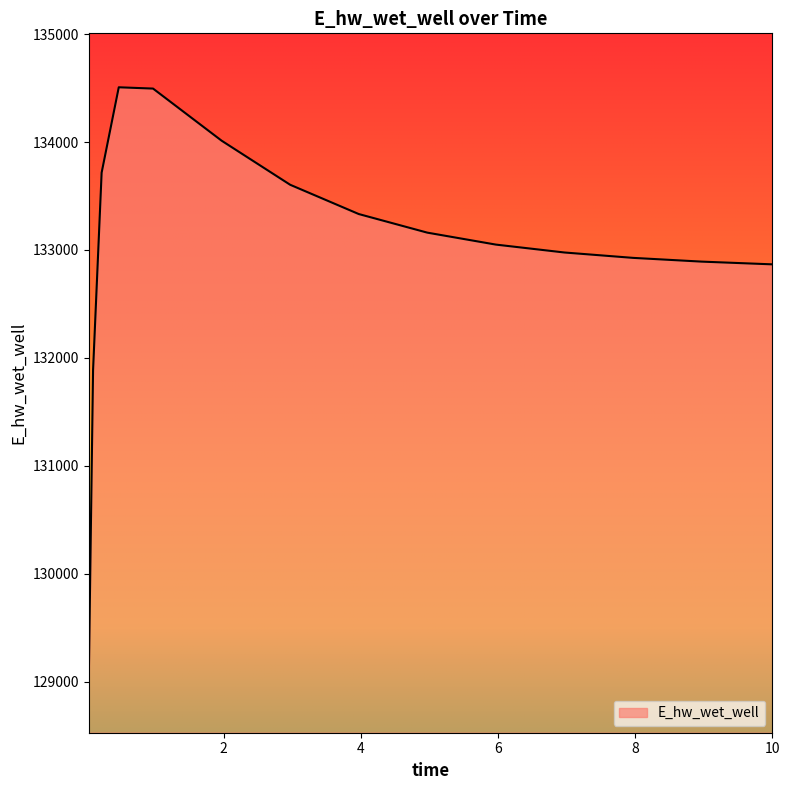

What is the smallest value displayed?

129025.6